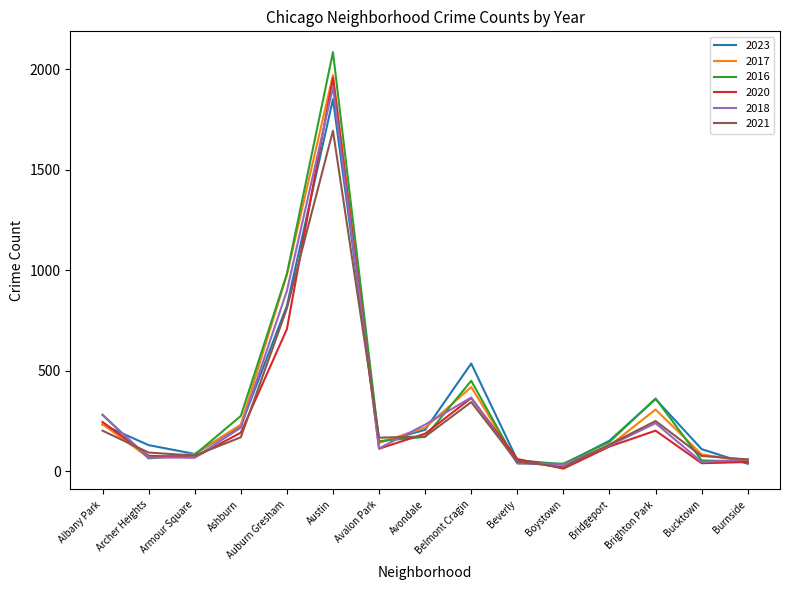

Is it true that 2018 equals 69 at Armour Square?

True